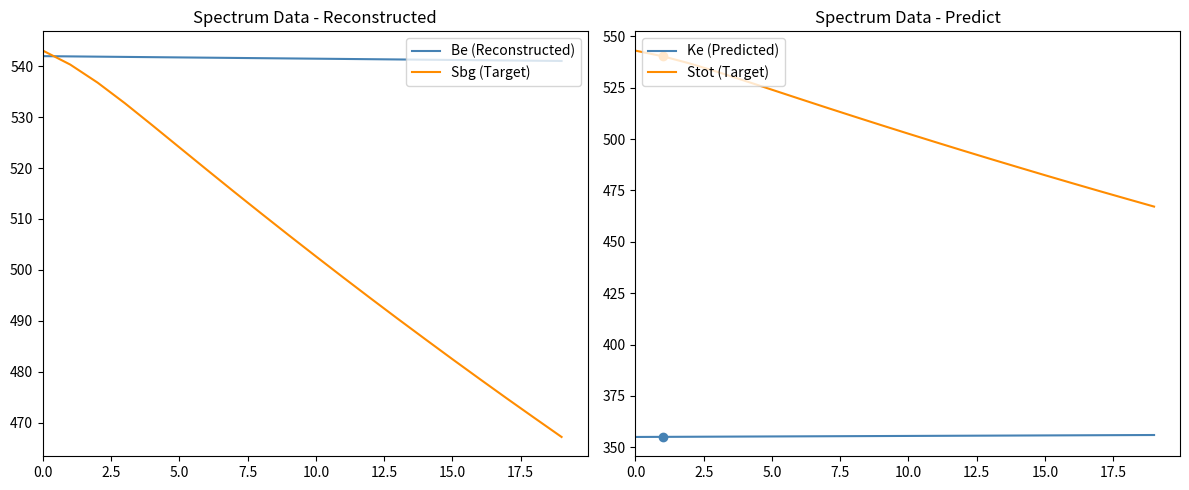

Reading left to right, list all the values displayed in this chart.

Be (Reconstructed): 542.0	542.0	541.9	541.9	541.8	541.8	541.7	541.6	541.6	541.5	541.5	541.5	541.4	541.4	541.3	541.2	541.2	541.1	541.1	541.0
Sbg (Target): 543.1	540.3	536.8	532.8	528.4	524.1	519.7	515.4	511.1	506.8	502.6	498.5	494.4	490.4	486.4	482.4	478.6	474.7	470.9	467.2
Ke (Predicted): 355.0	355.1	355.1	355.1	355.2	355.2	355.3	355.4	355.4	355.4	355.5	355.6	355.6	355.6	355.7	355.8	355.8	355.9	355.9	355.9
Stot (Target): 543.1	540.3	536.8	532.8	528.4	524.1	519.7	515.4	511.1	506.8	502.6	498.5	494.4	490.4	486.4	482.4	478.6	474.7	470.9	467.2